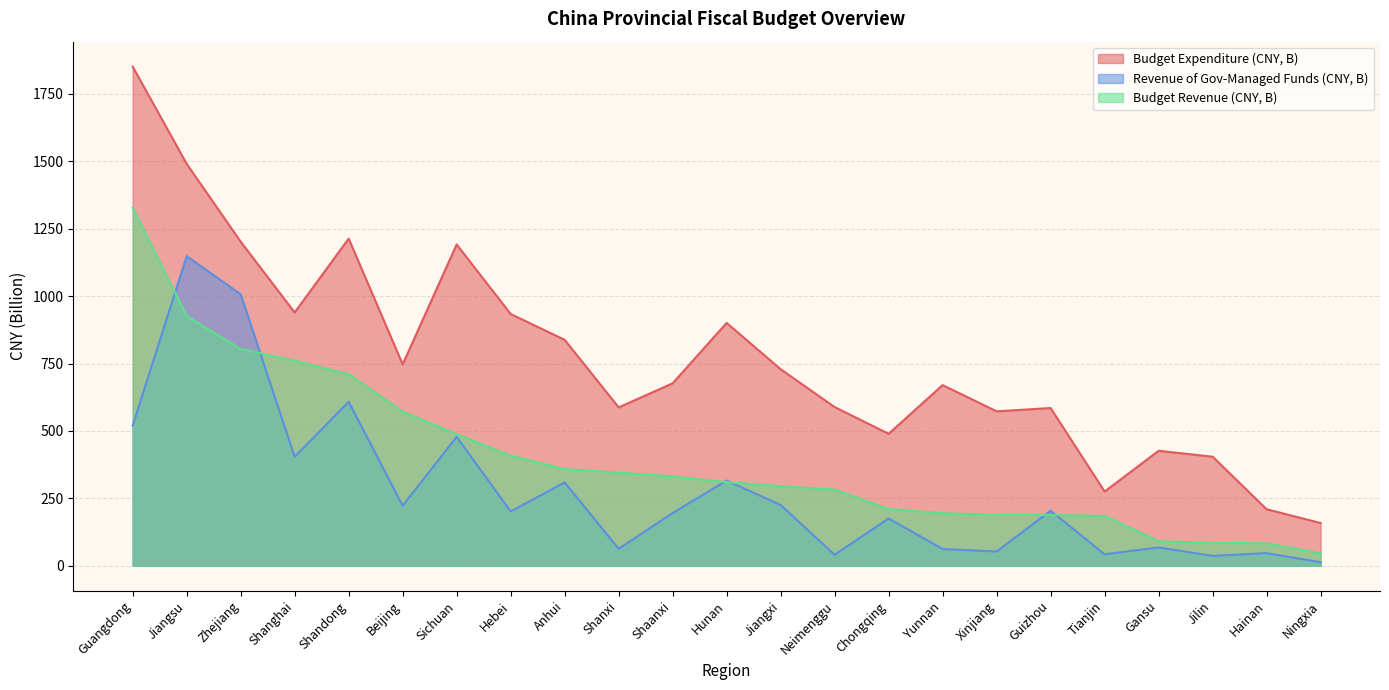

What is the average value of the Revenue of Gov-Managed Funds (CNY, B) series?

280.0